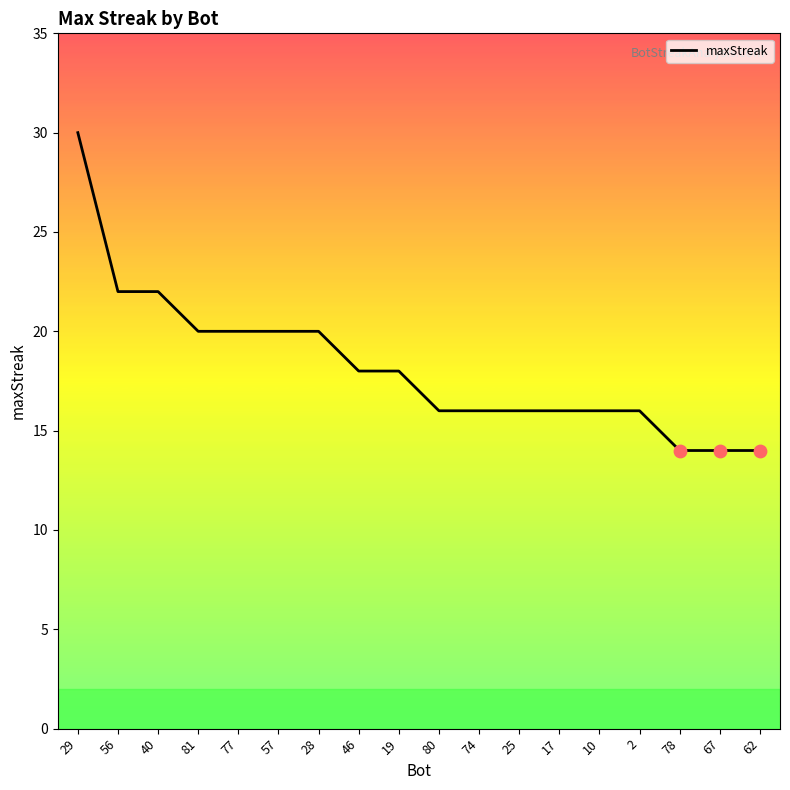

Which has a higher value, 62 or 57?

57